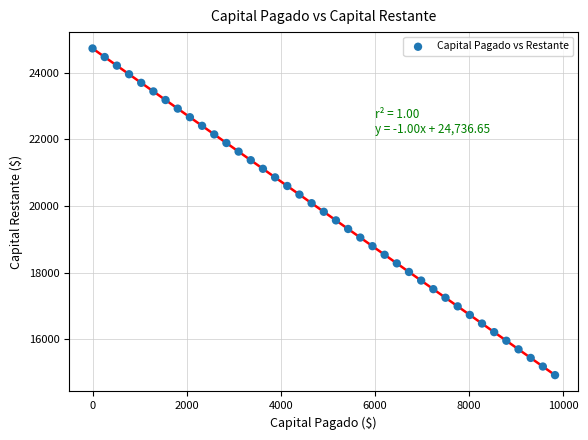

What is the range of Y values (max minus min)?

9821.9